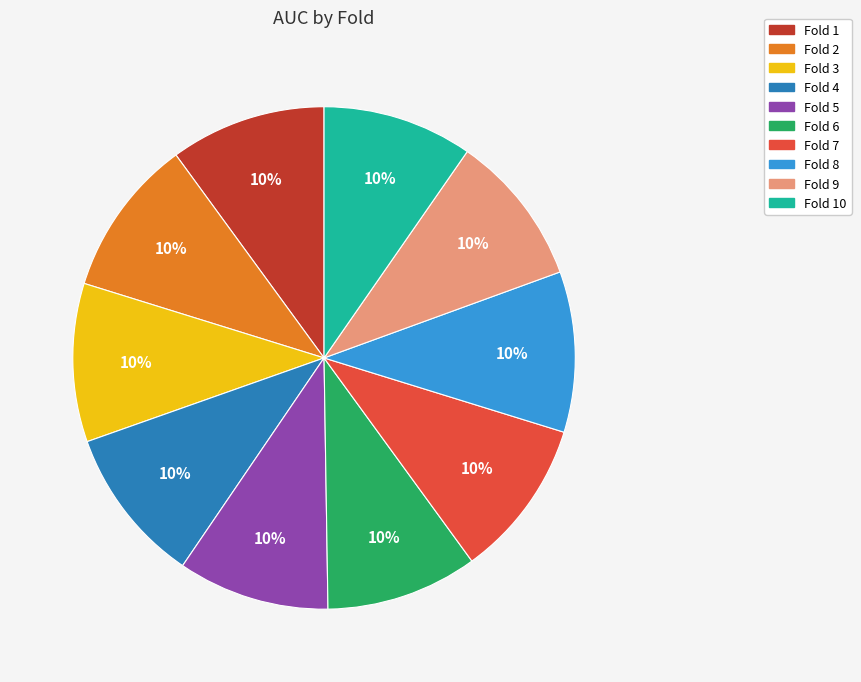

Is there a majority slice in this chart?

No